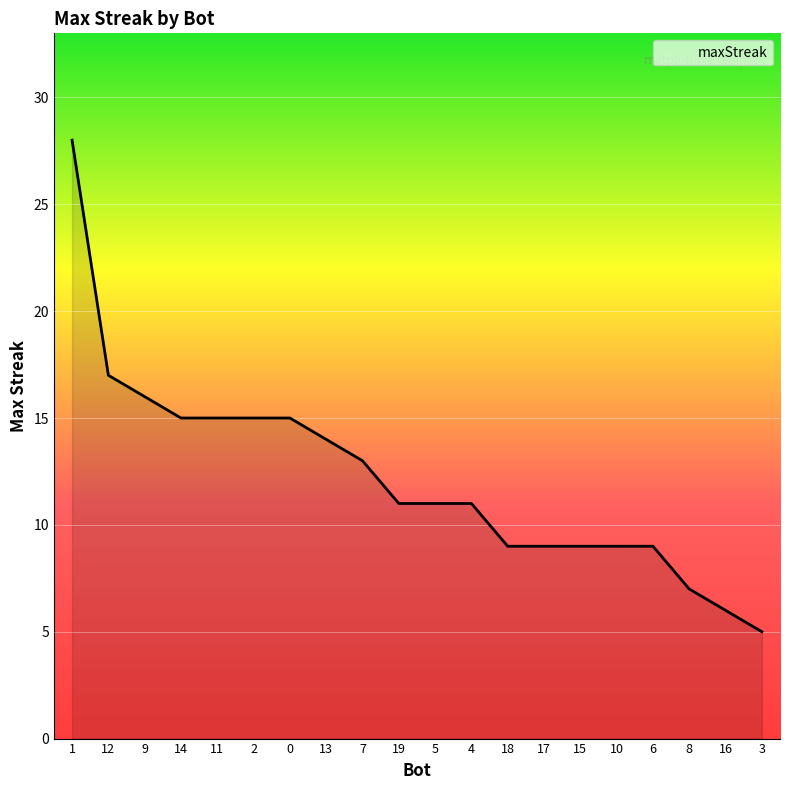

What is the ratio of the value at 14 to the value at 9?

0.9